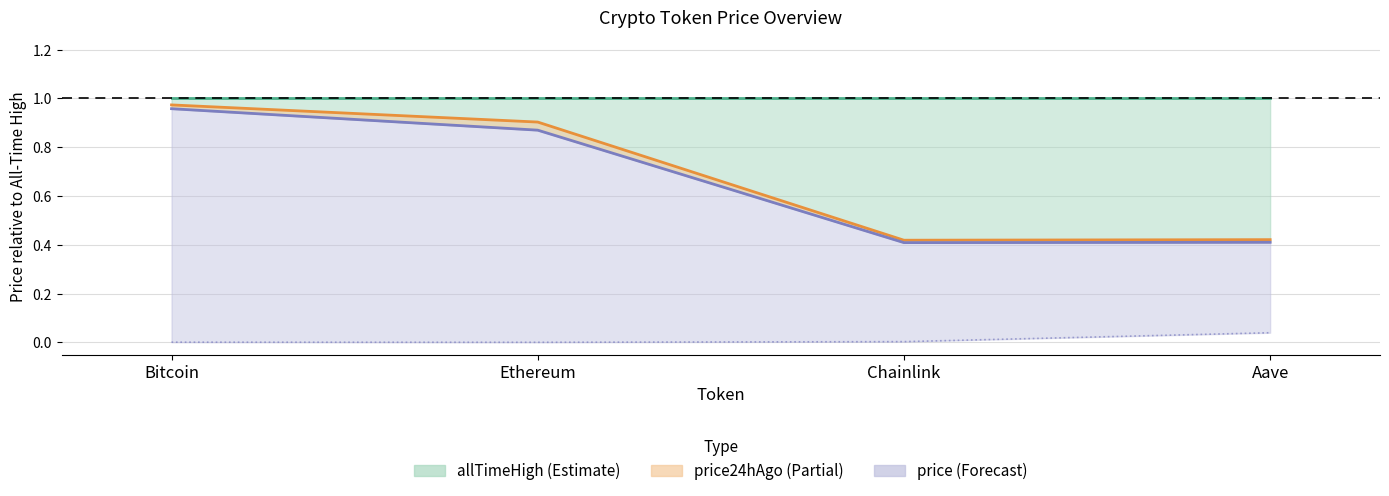

What is the label of the 2nd point from the left?

Ethereum